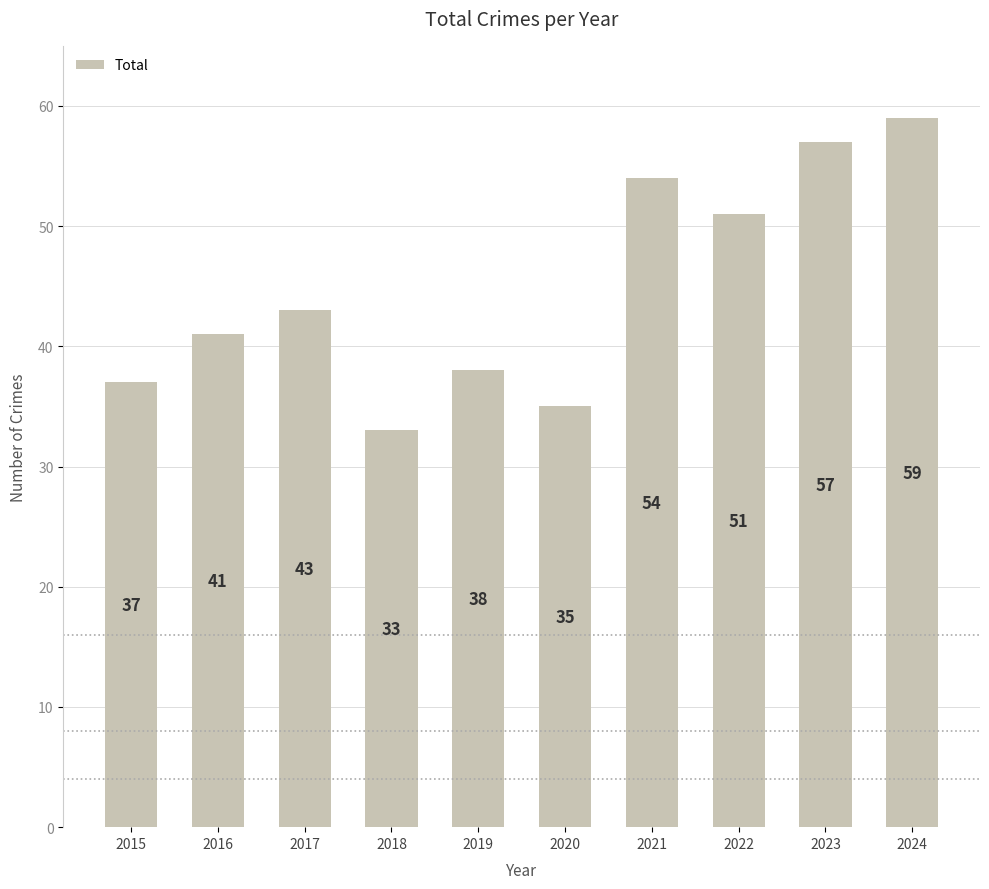

Reading left to right, what are all the values shown in this chart?

37	41	43	33	38	35	54	51	57	59